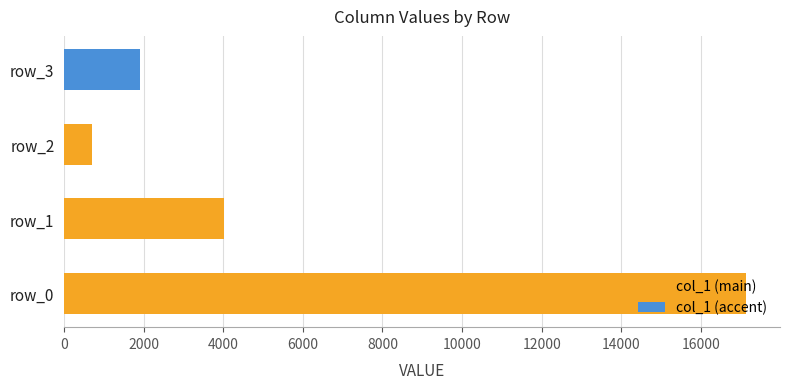

What is the greatest value displayed?

17131